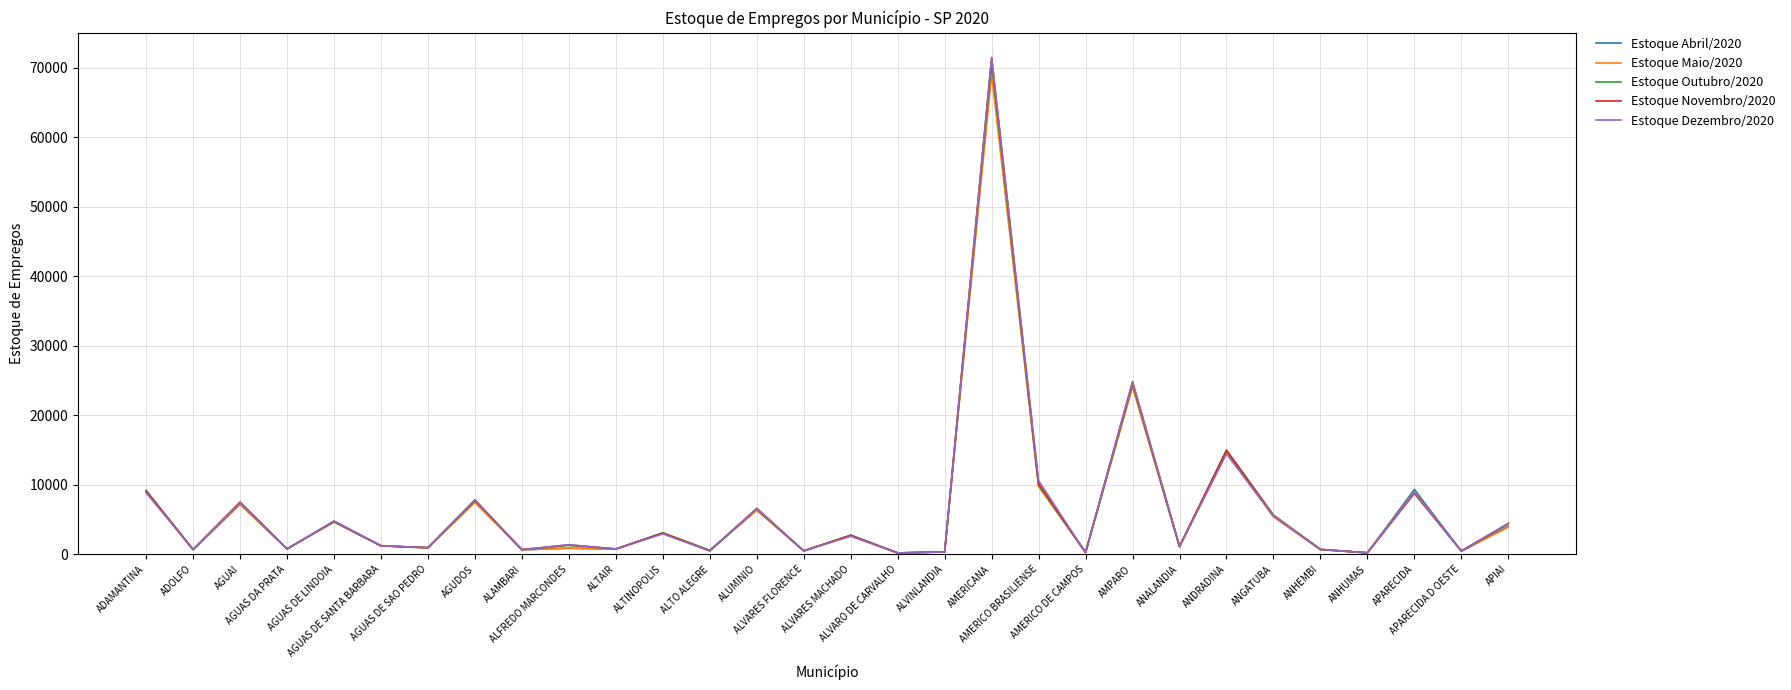

What is the lowest value of the Estoque Maio/2020 series?

199